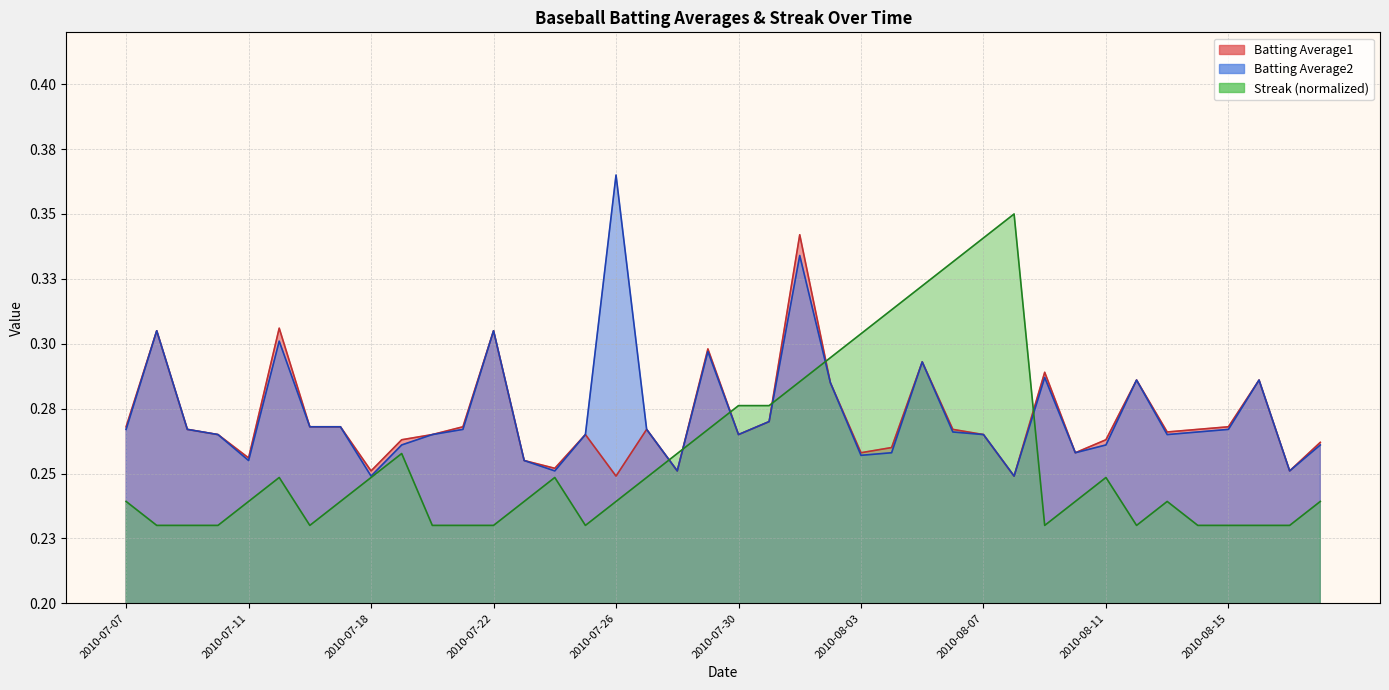

What is the sum of the Batting Average1 values at 2010-08-10 and 2010-07-26?

0.5